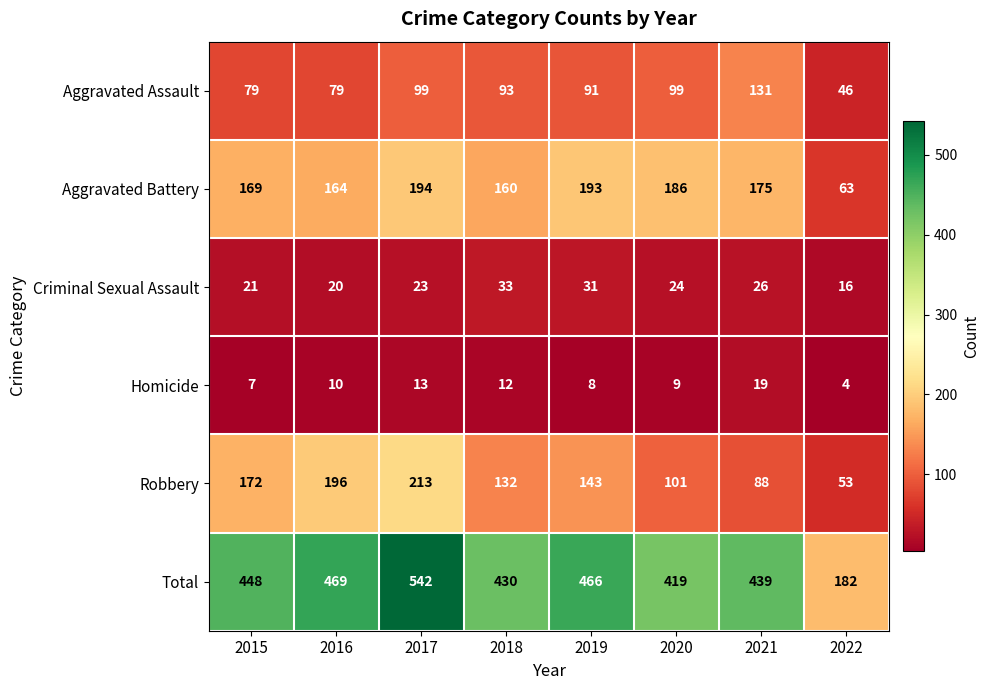

At how many categories does at least one series exceed 418?

7